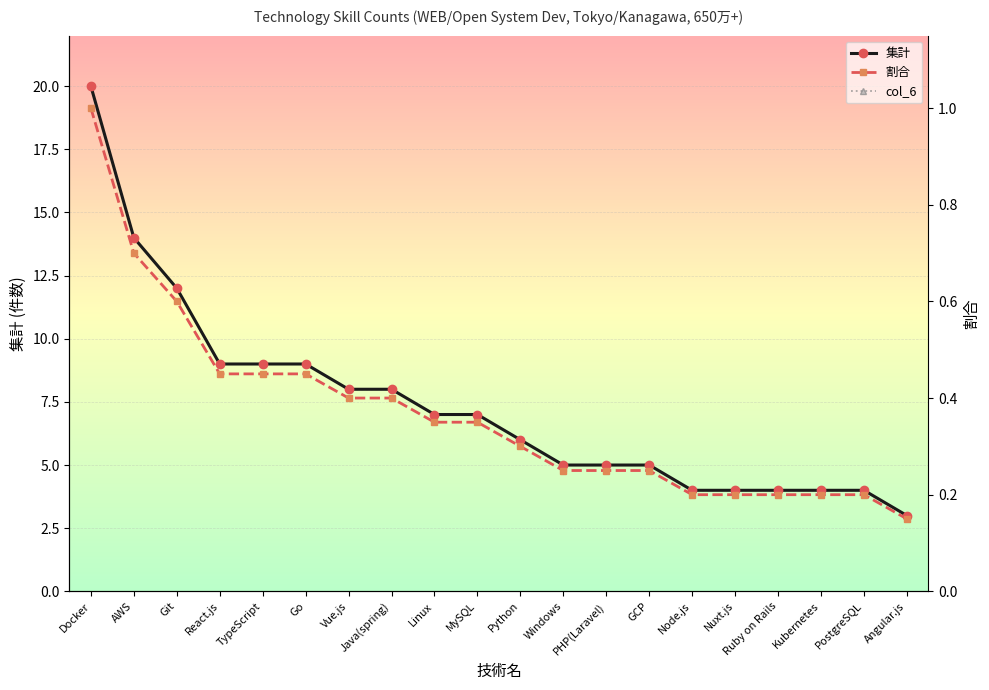

Reading left to right, what are all the values shown in this chart?

集計: Docker=20.0	AWS=14.0	Git=12.0	React.js=9.0	TypeScript=9.0	Go=9.0	Vue.js=8.0	Java(spring)=8.0	Linux=7.0	MySQL=7.0	Python=6.0	Windows=5.0	PHP(Laravel)=5.0	GCP=5.0	Node.js=4.0	Nuxt.js=4.0	Ruby on Rails=4.0	Kubernetes=4.0	PostgreSQL=4.0	Angular.js=3.0
col_6: Docker=20.0	AWS=14.0	Git=12.0	React.js=9.0	TypeScript=9.0	Go=9.0	Vue.js=8.0	Java(spring)=8.0	Linux=7.0	MySQL=7.0	Python=6.0	Windows=5.0	PHP(Laravel)=5.0	GCP=5.0	Node.js=4.0	Nuxt.js=4.0	Ruby on Rails=4.0	Kubernetes=4.0	PostgreSQL=4.0	Angular.js=3.0
割合: Docker=1.0	AWS=0.7	Git=0.6	React.js=0.5	TypeScript=0.5	Go=0.5	Vue.js=0.4	Java(spring)=0.4	Linux=0.3	MySQL=0.3	Python=0.3	Windows=0.2	PHP(Laravel)=0.2	GCP=0.2	Node.js=0.2	Nuxt.js=0.2	Ruby on Rails=0.2	Kubernetes=0.2	PostgreSQL=0.2	Angular.js=0.1